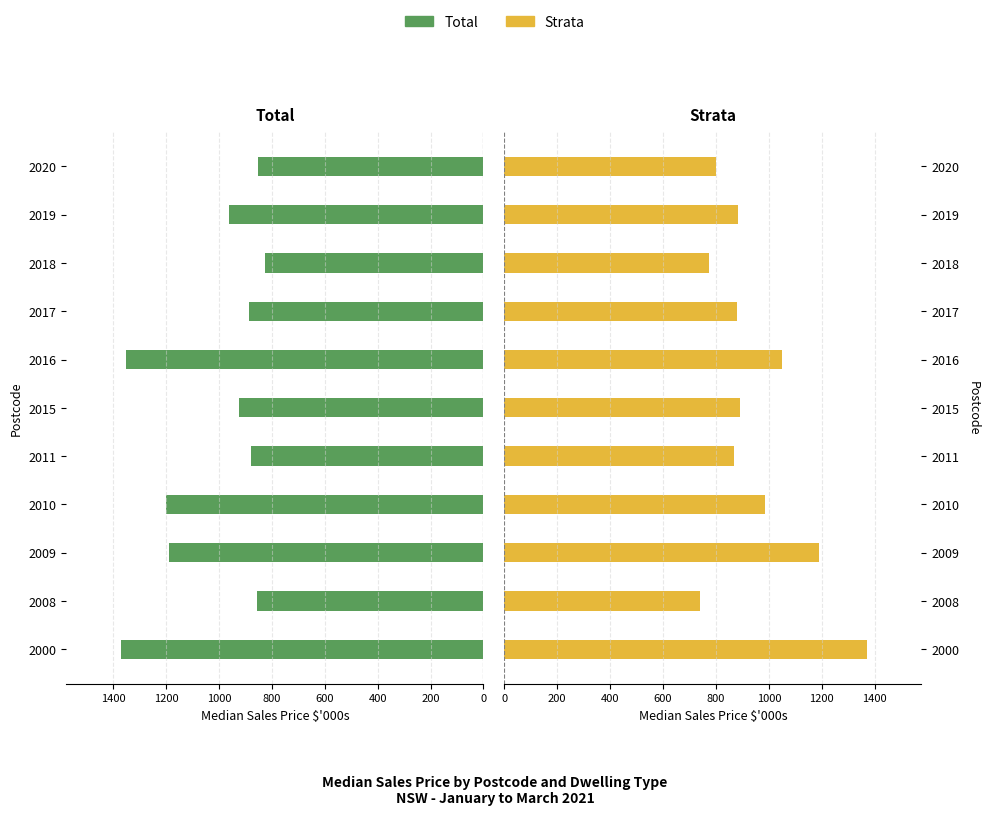

Is the value of Total at 2017 greater than the value of Strata at 2016?

No